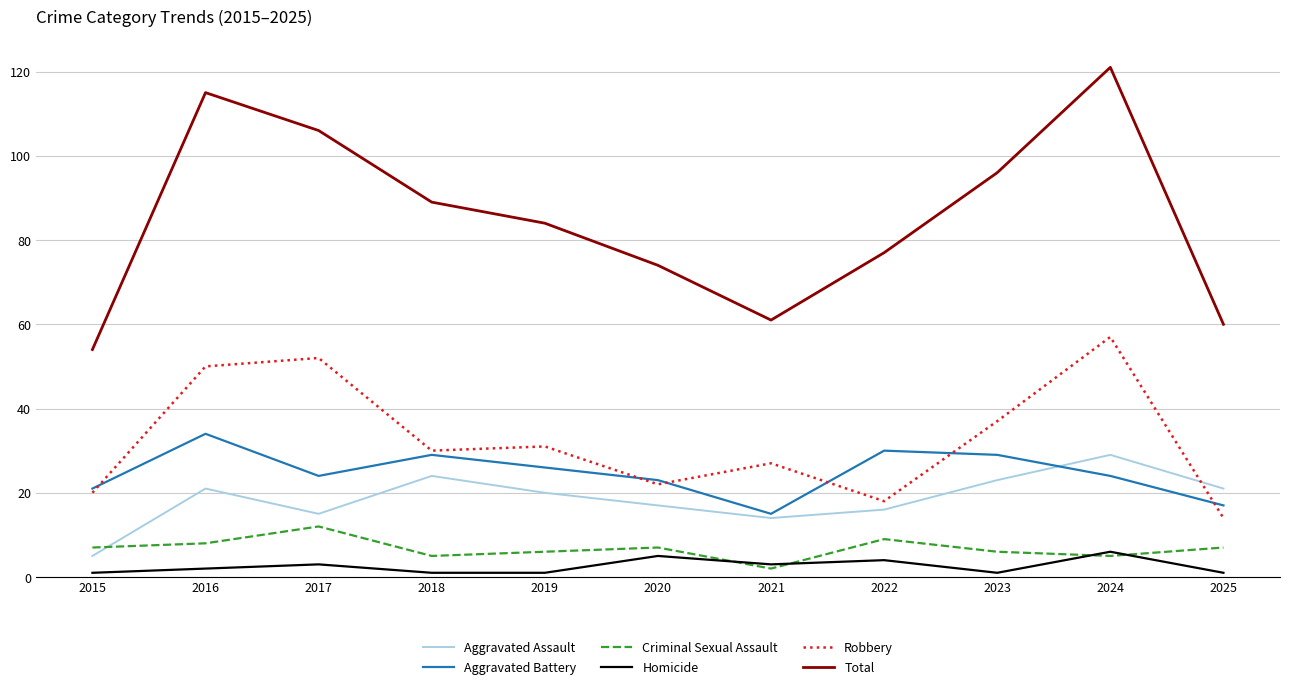

How many times do Robbery and Aggravated Assault cross each other?

1